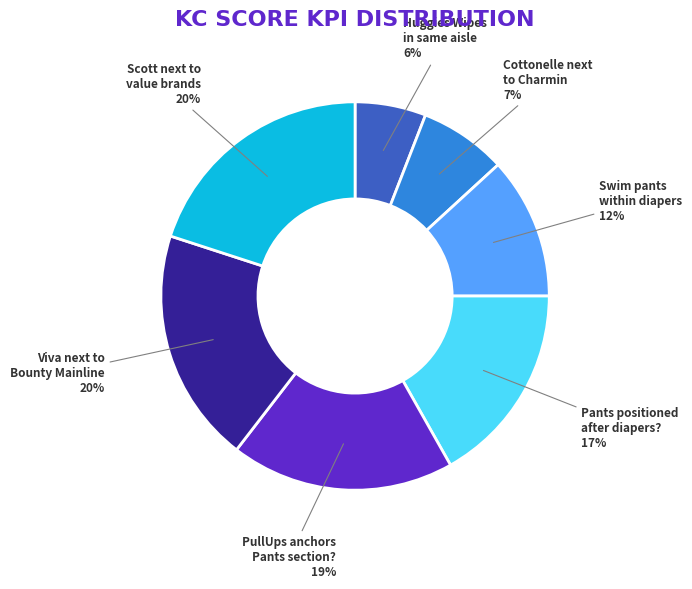

Is there a majority slice in this chart?

No